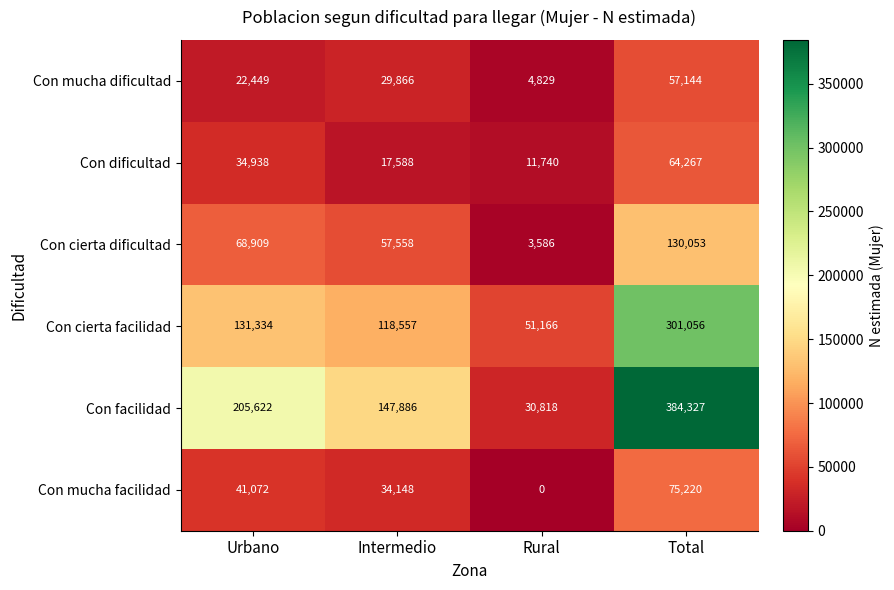

At which label is Con dificultad closest to 38003?

Urbano